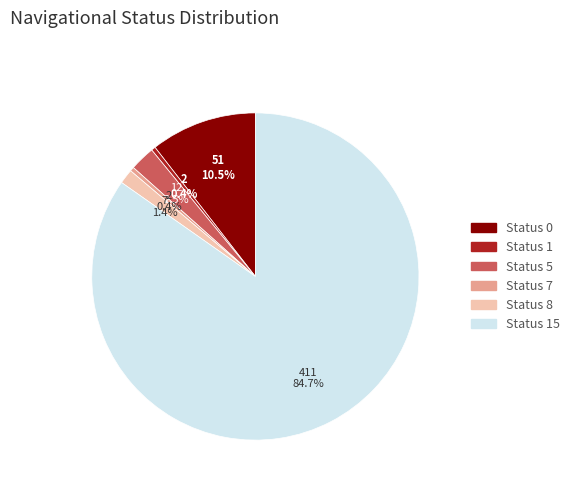

The Status 8 slice represents 11% of the pie. True or false?

False